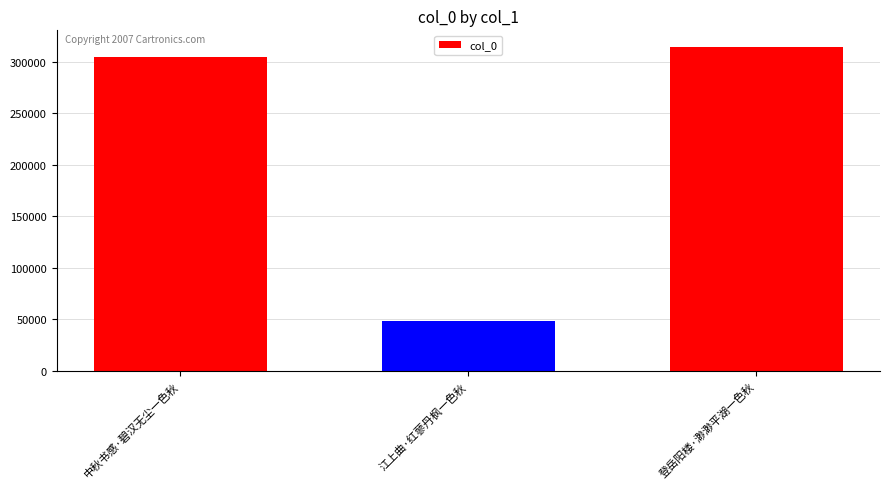

Which category has the highest value across all series?

登岳阳楼·渺渺平湖一色秋